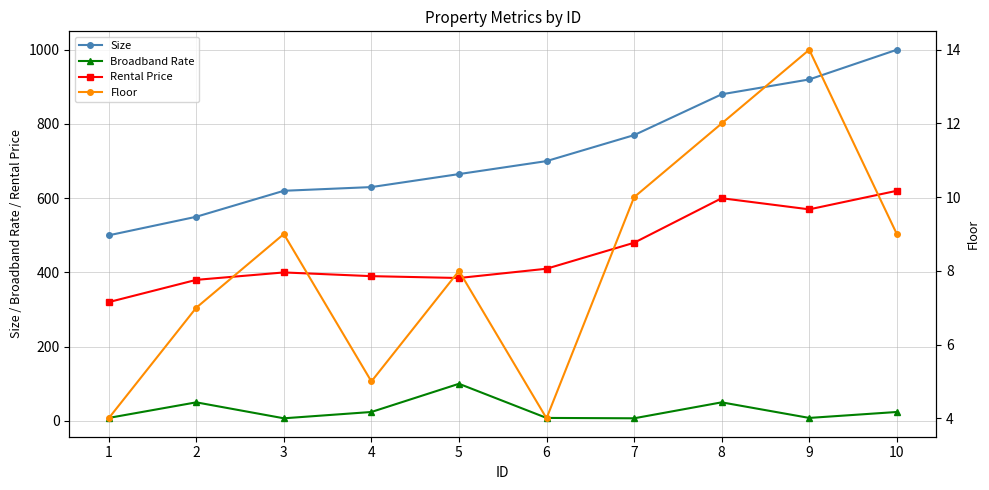

At which label does Rental Price reach its minimum?

1